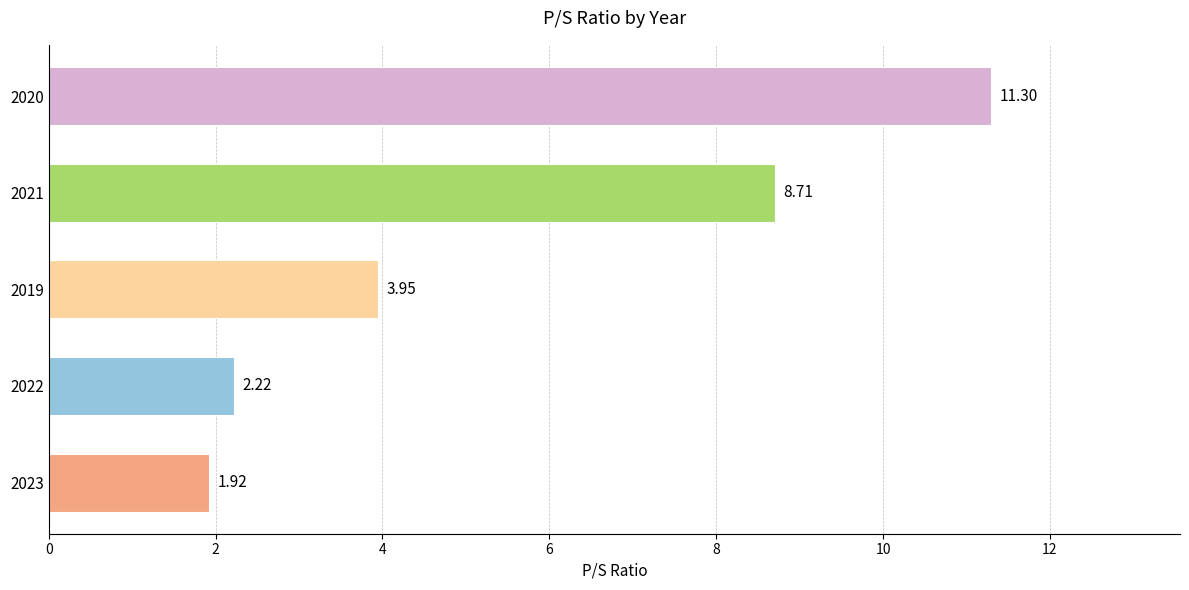

What is the change in value from 2021 to 2020?

+2.6